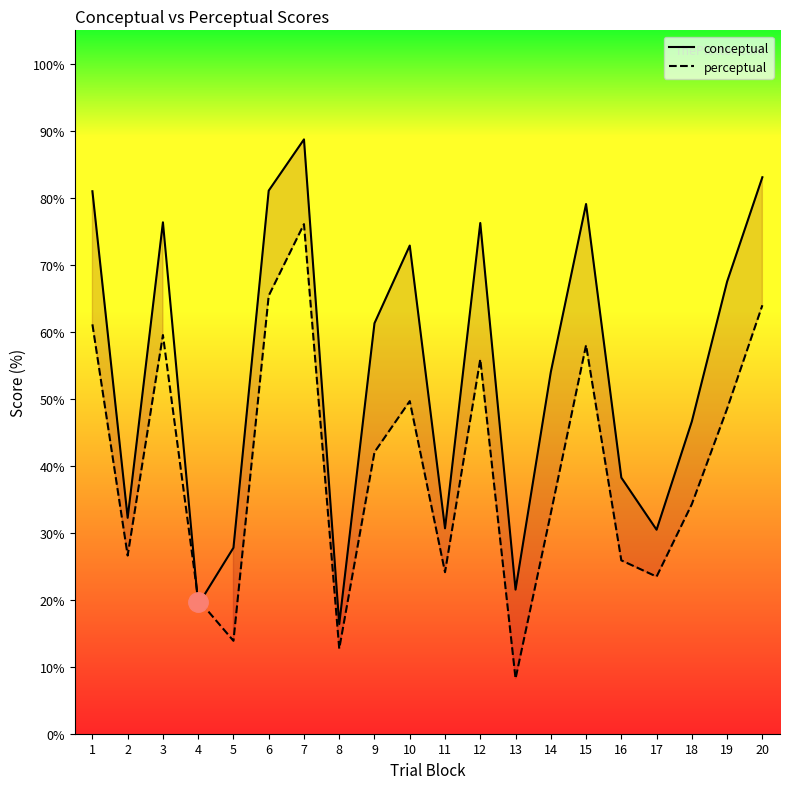

After their last crossing, which series has the higher values: perceptual or conceptual?

conceptual